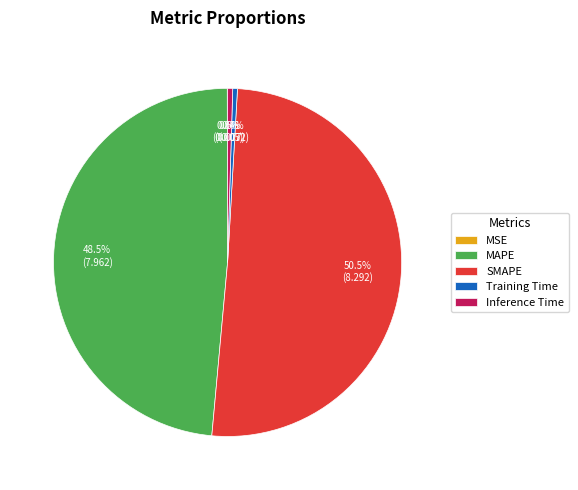

Between SMAPE and Inference Time, which is larger?

SMAPE